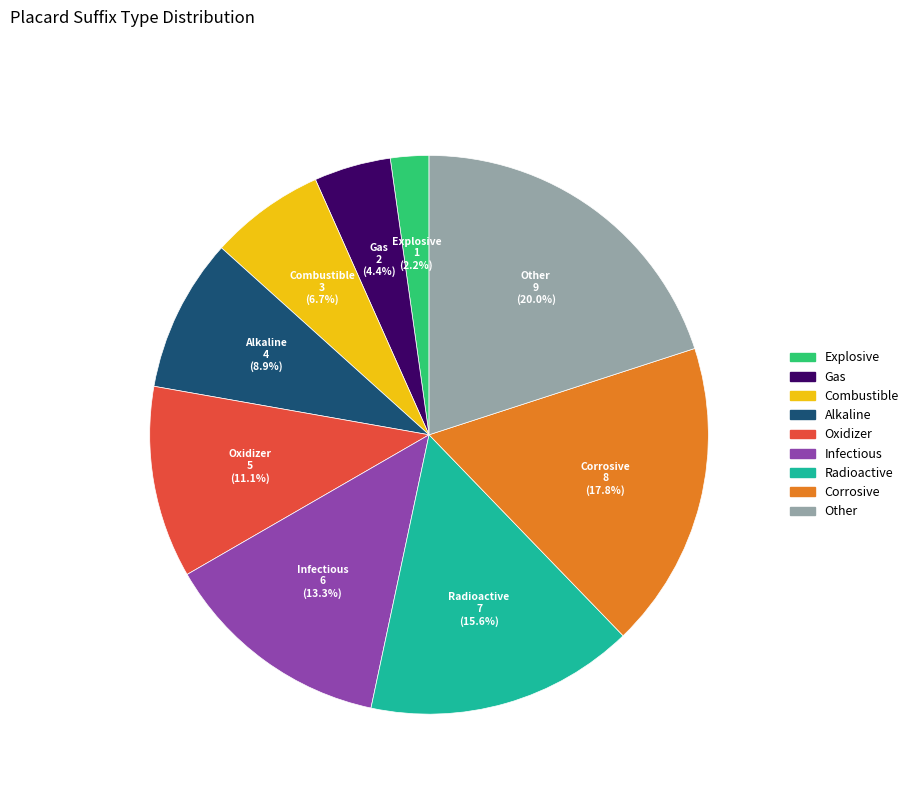

What percentage is the Gas slice, to the nearest percent?

4%